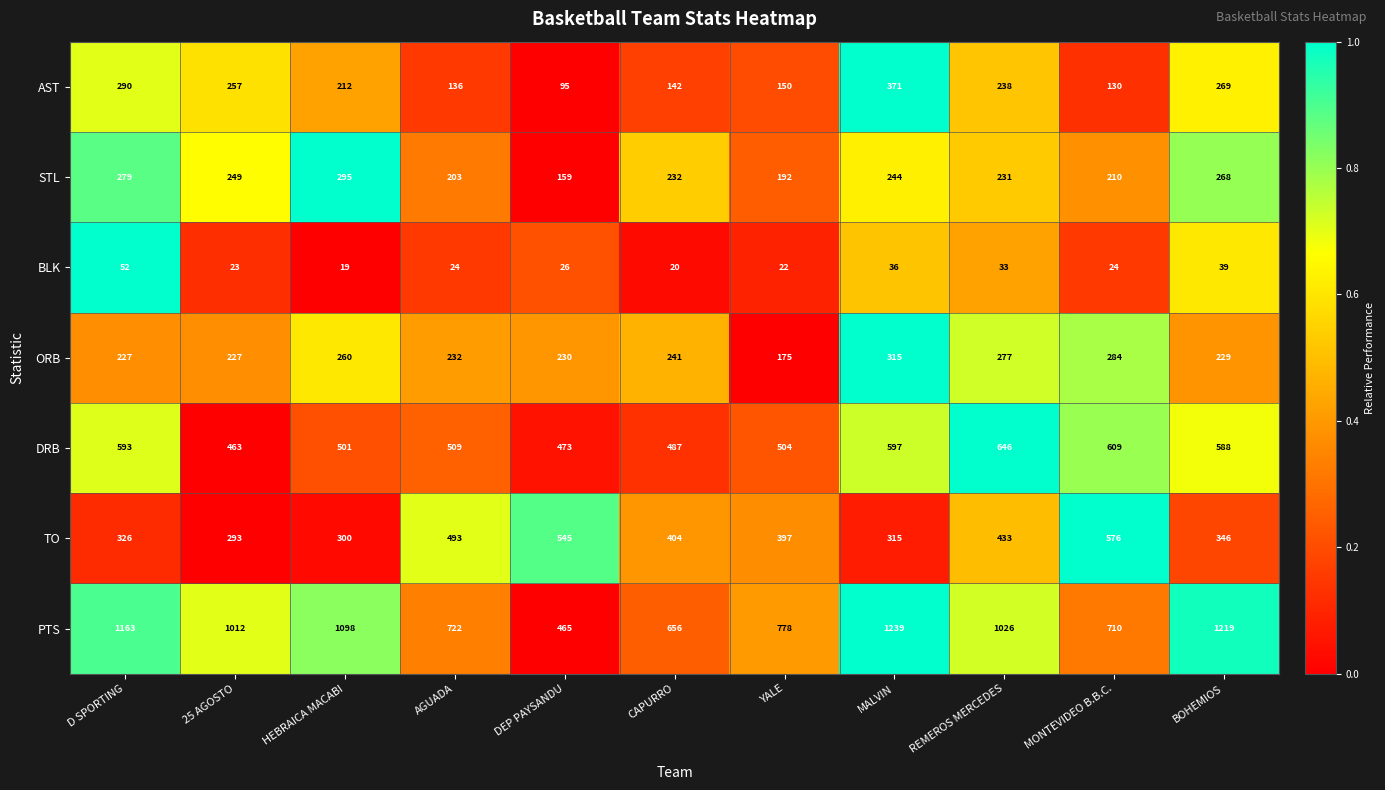

What is the average value of the BLK series?

29